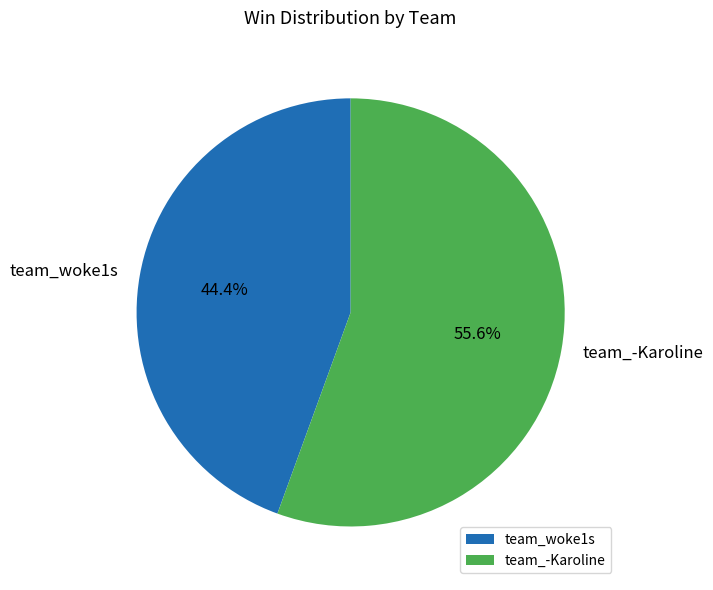

How many slices are in this pie chart?

2